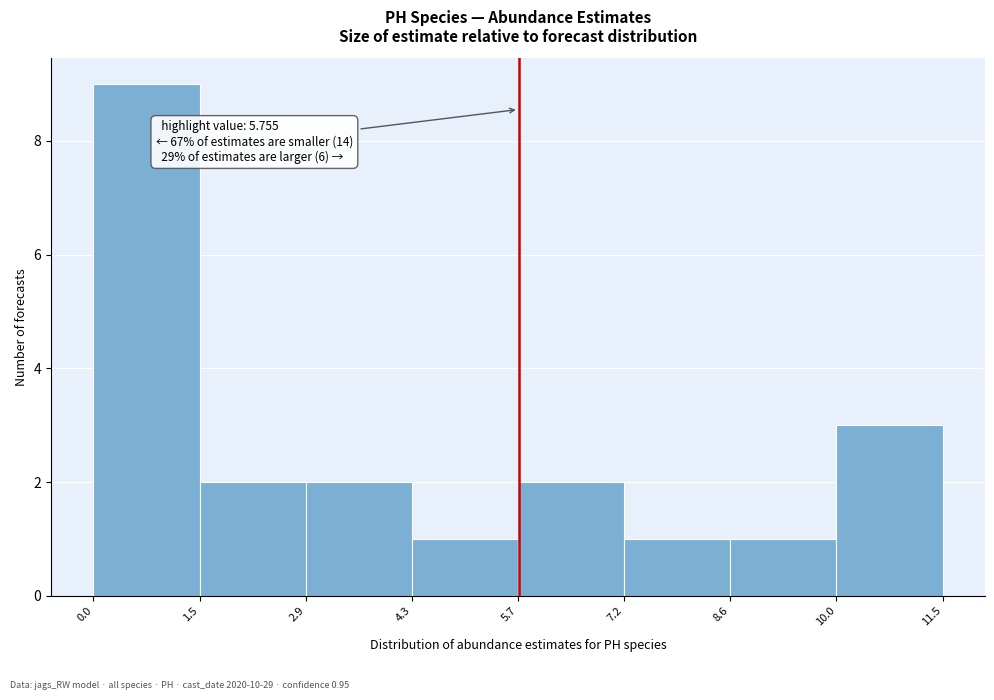

Which range on the x-axis has the tallest bar?

0.0 to 1.5